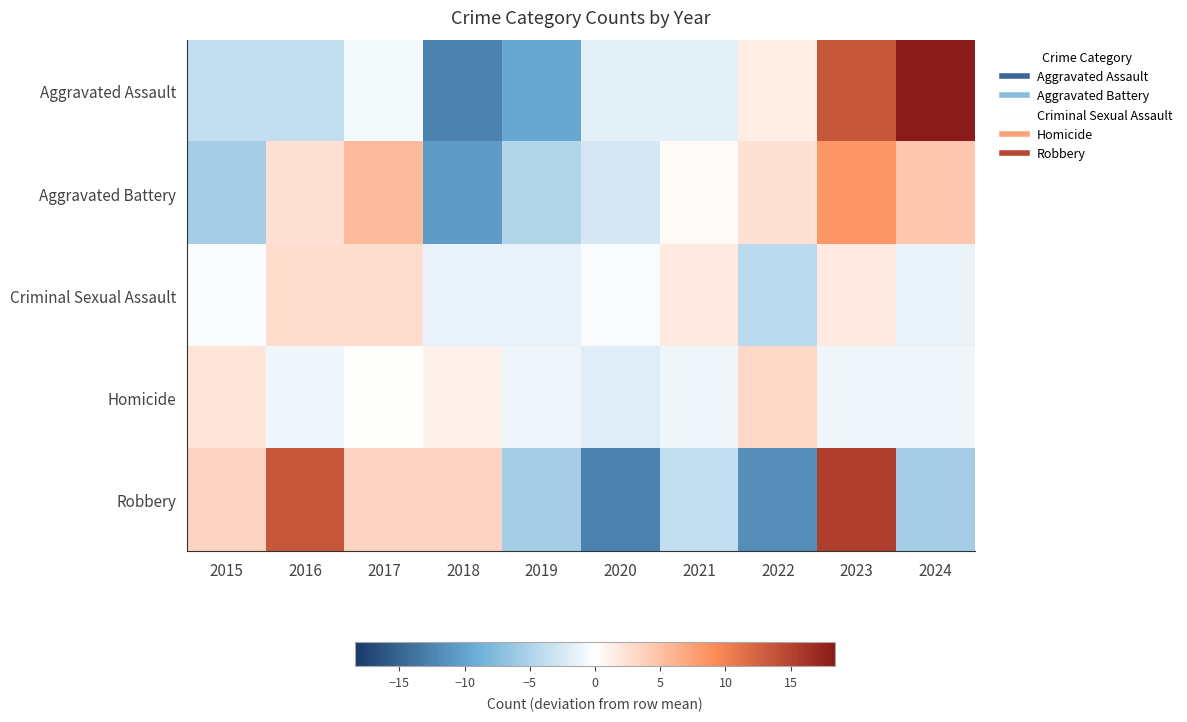

List the series in order of their peak value, highest first.

Aggravated Assault, Robbery, Aggravated Battery, Homicide, Criminal Sexual Assault